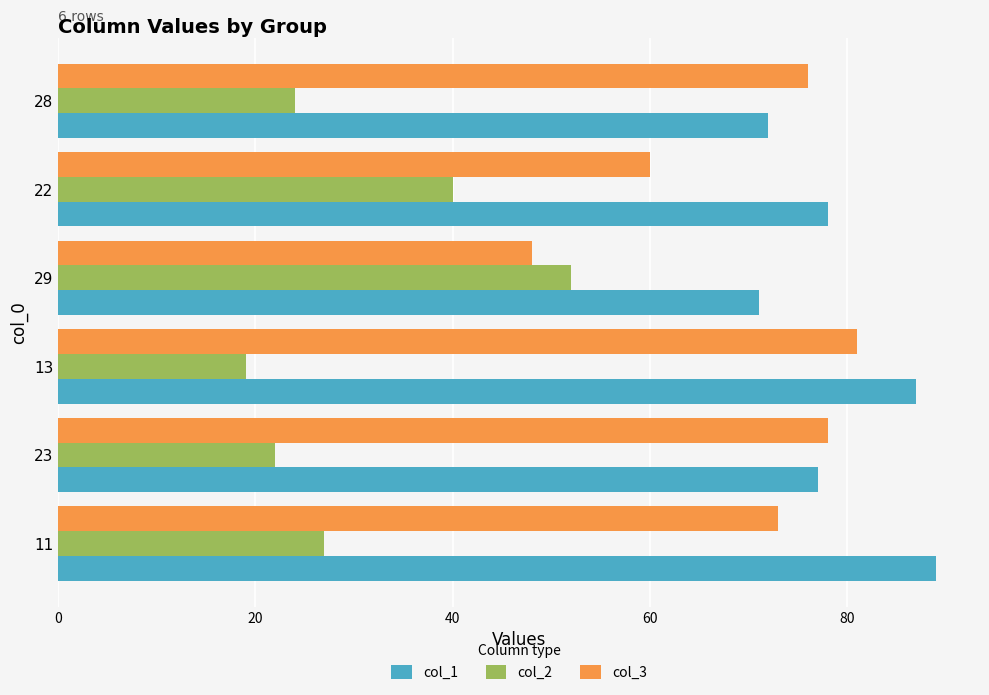

What is the minimum value for col_2?

19